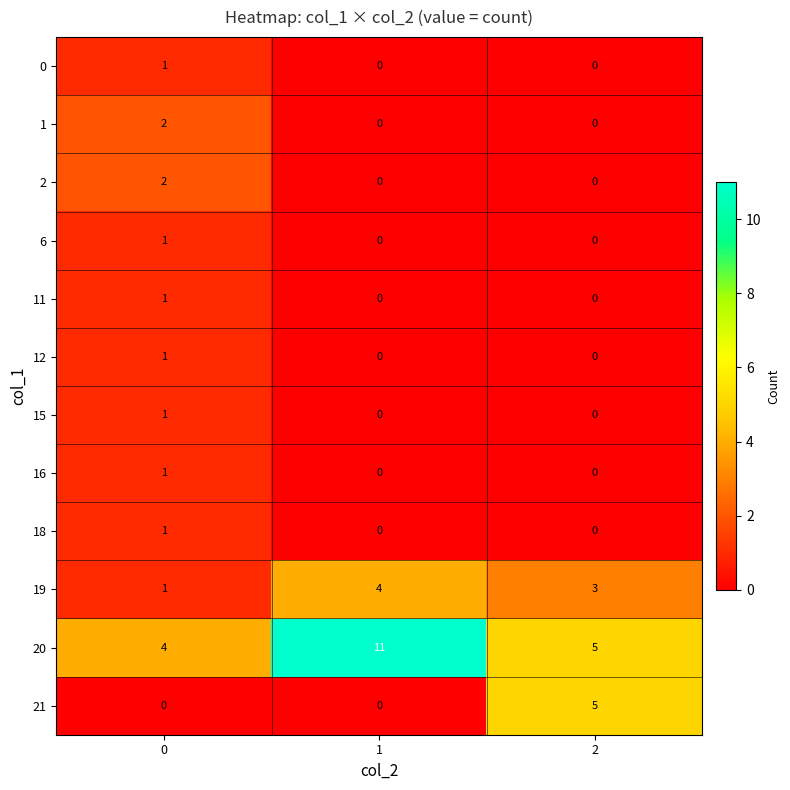

Is it true that 11 equals -1 at 1?

False